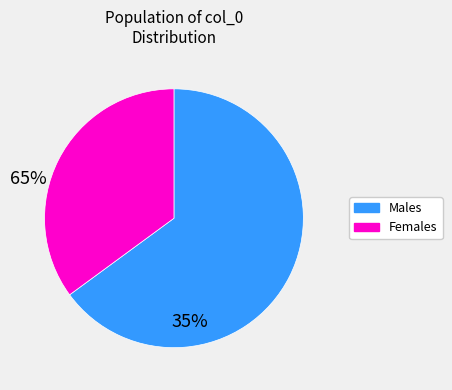

Does any single category account for the majority?

Yes